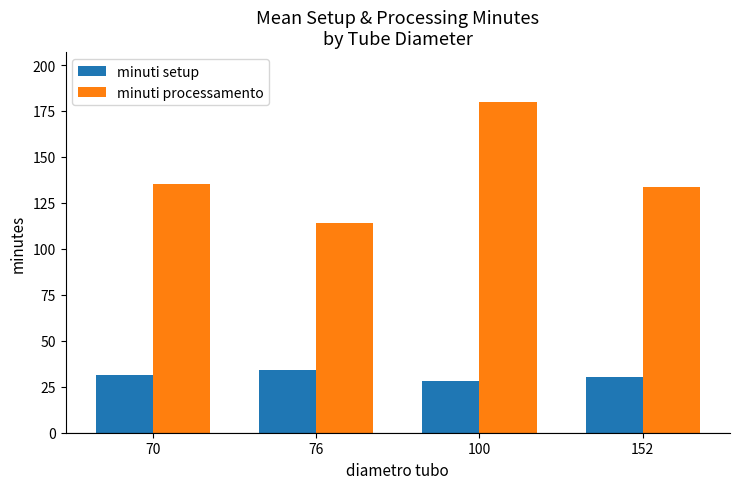

At how many categories does at least one series exceed 137?

1